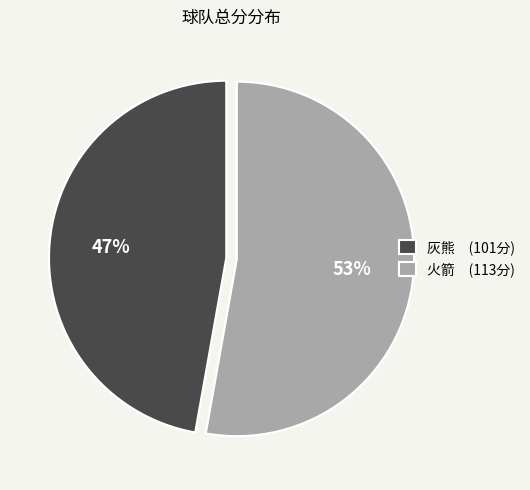

To the nearest percent, what is the average slice percentage?

50%